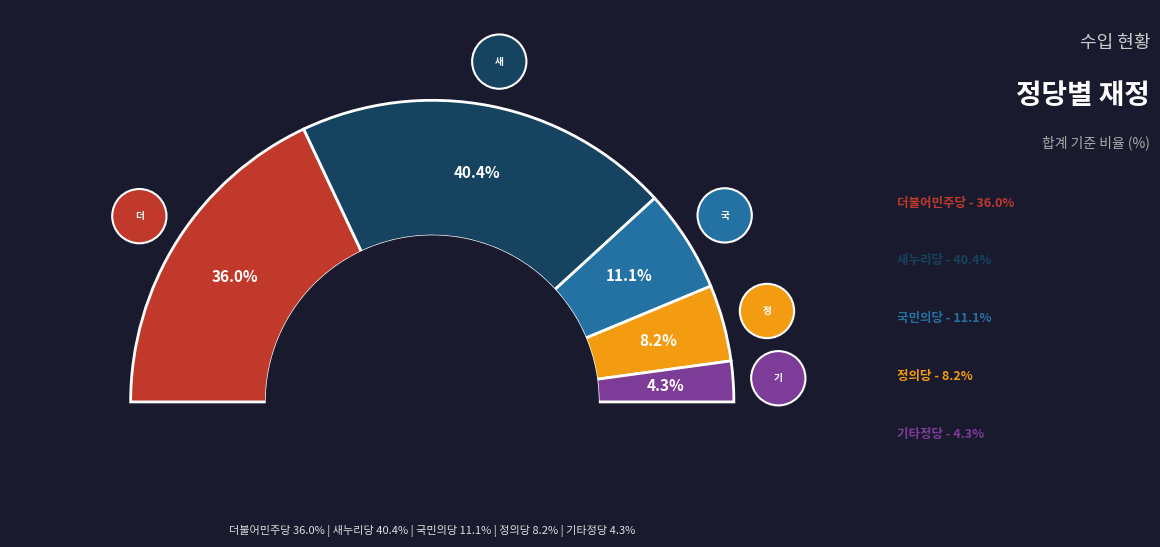

What is the largest slice in the pie chart?

새누리당